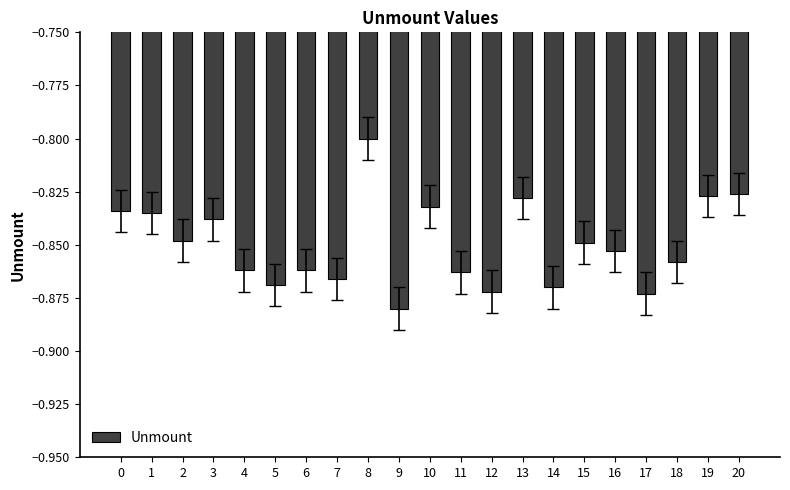

True or false: the data shows -0.8 at 0.

True